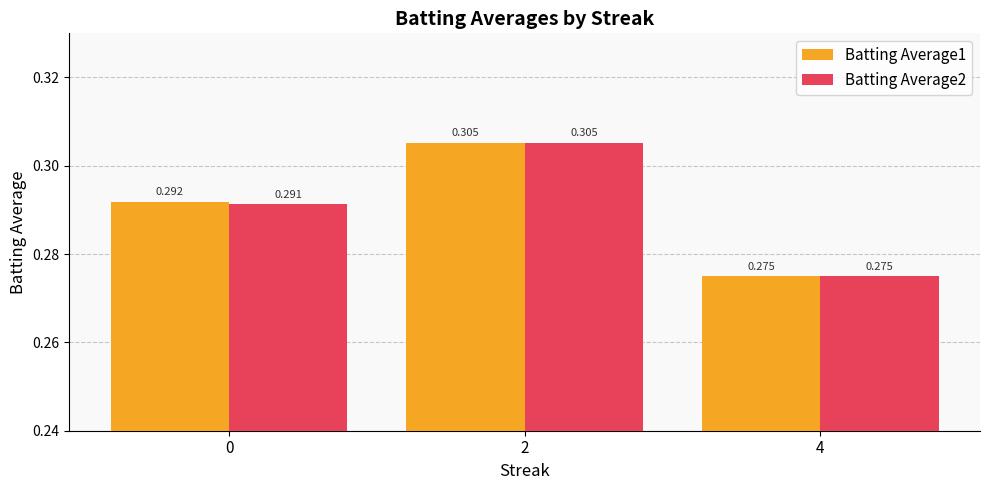

Is the value of Batting Average2 at 4 greater than the value of Batting Average1 at 0?

No